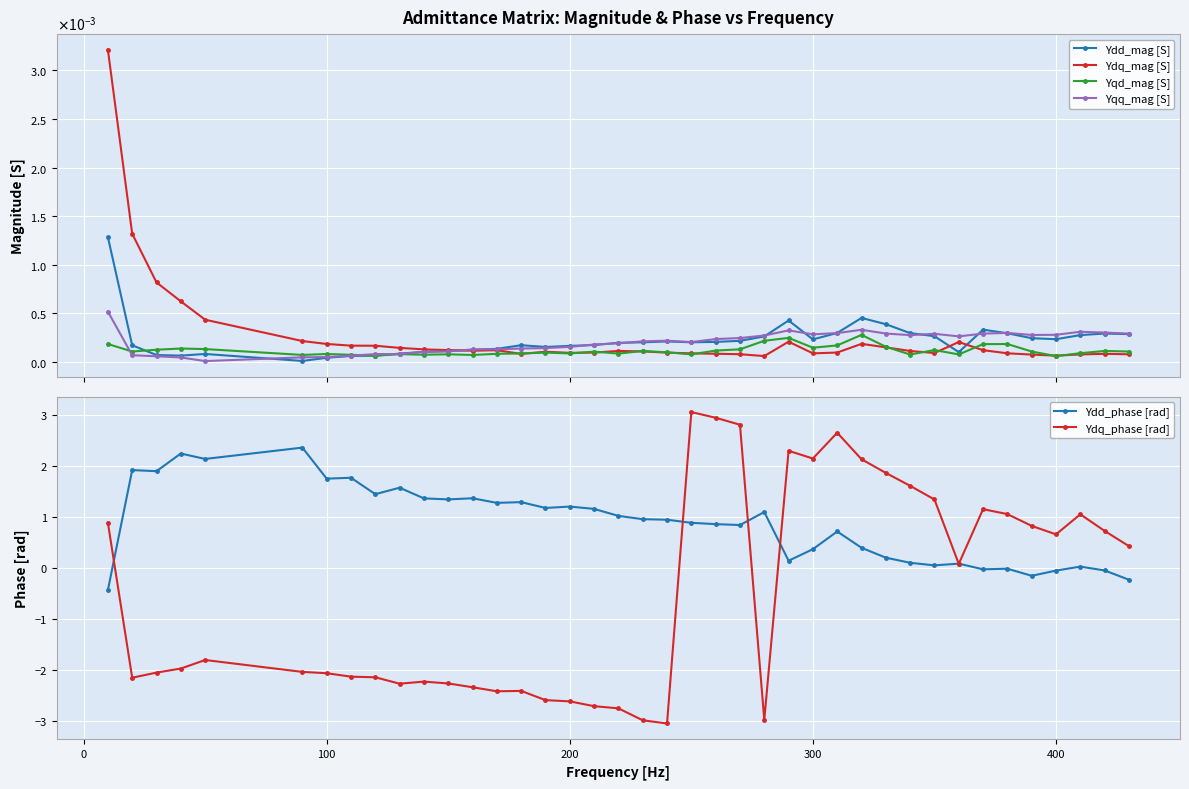

True or false: Ydq_phase [rad] has more than 0 interior local peaks.

True